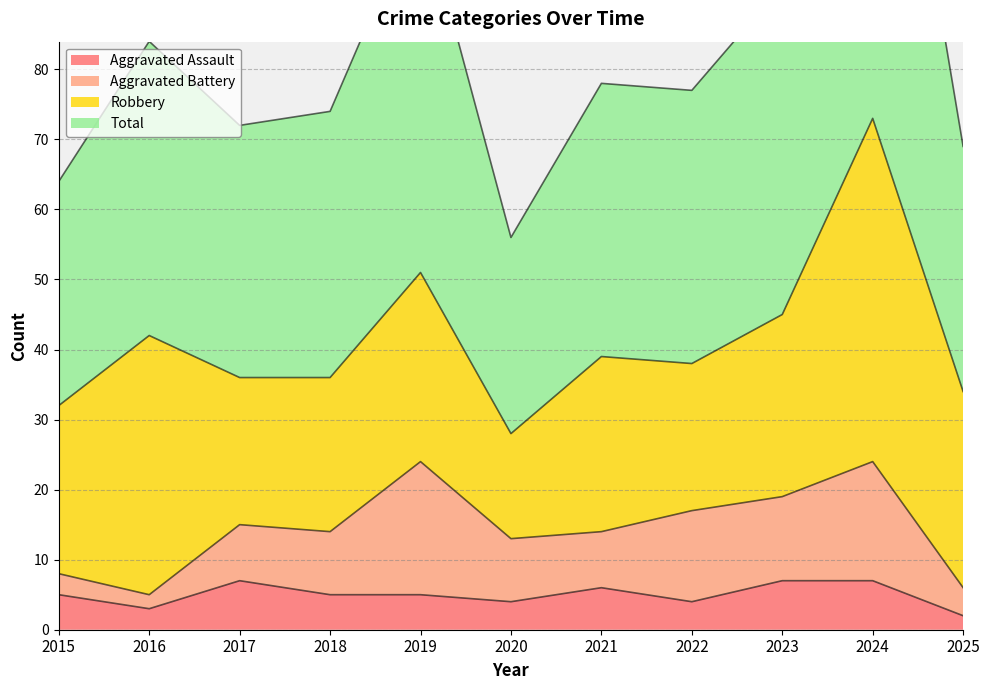

What is the difference between the Aggravated Assault values at 2015 and 2024?

2